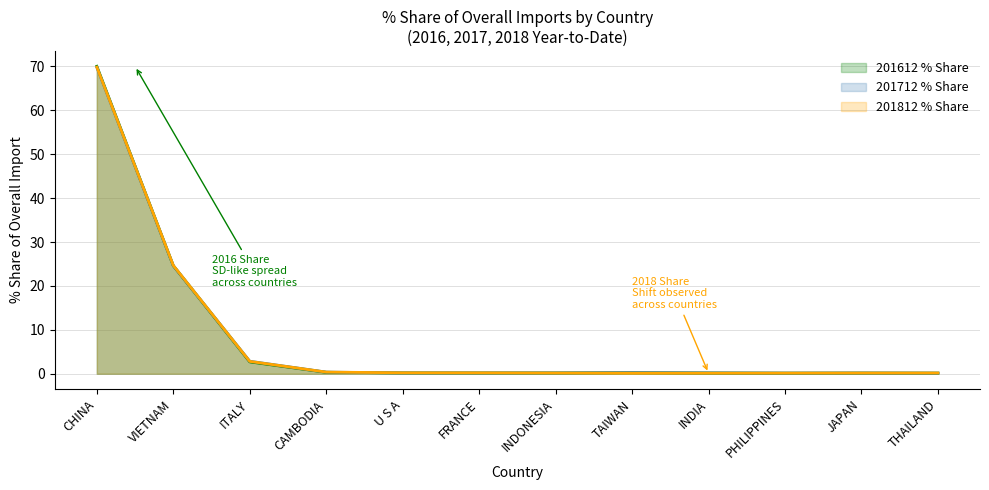

Which label corresponds to the largest value in the chart?

CHINA